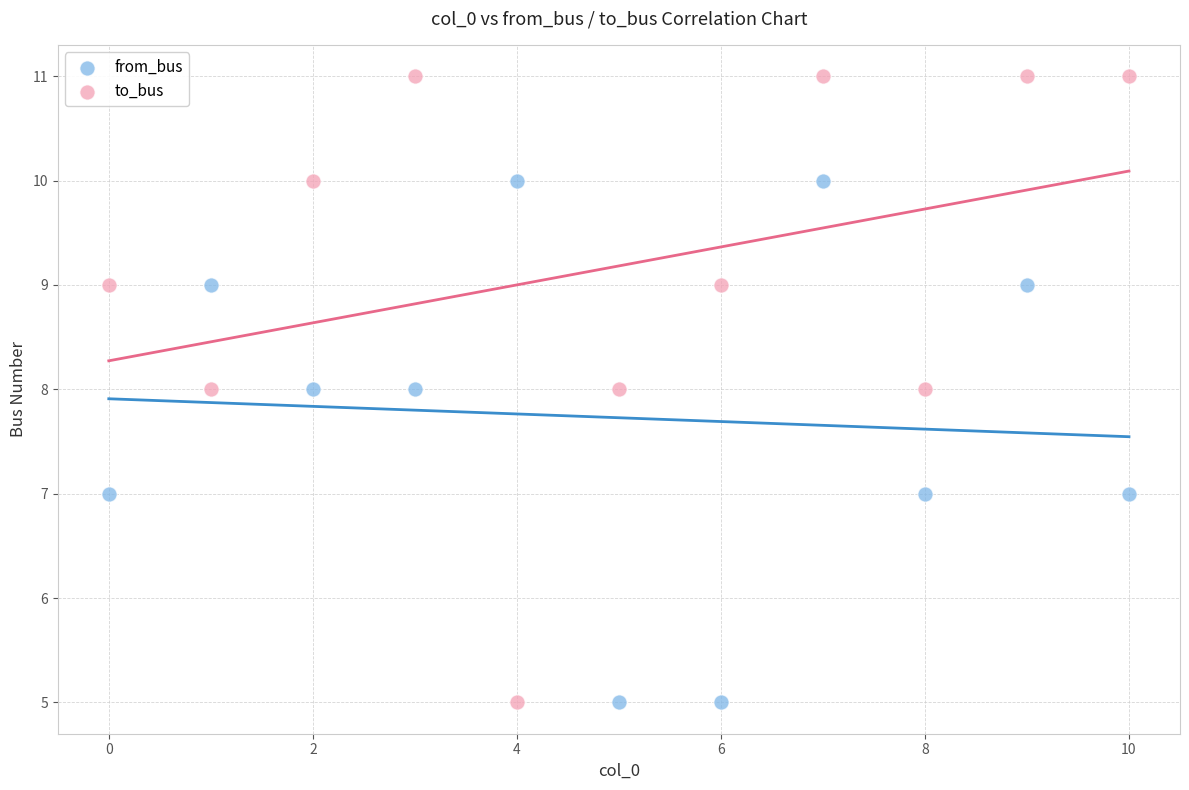

Across all data points, what is the range of Y values (max minus min)?

6